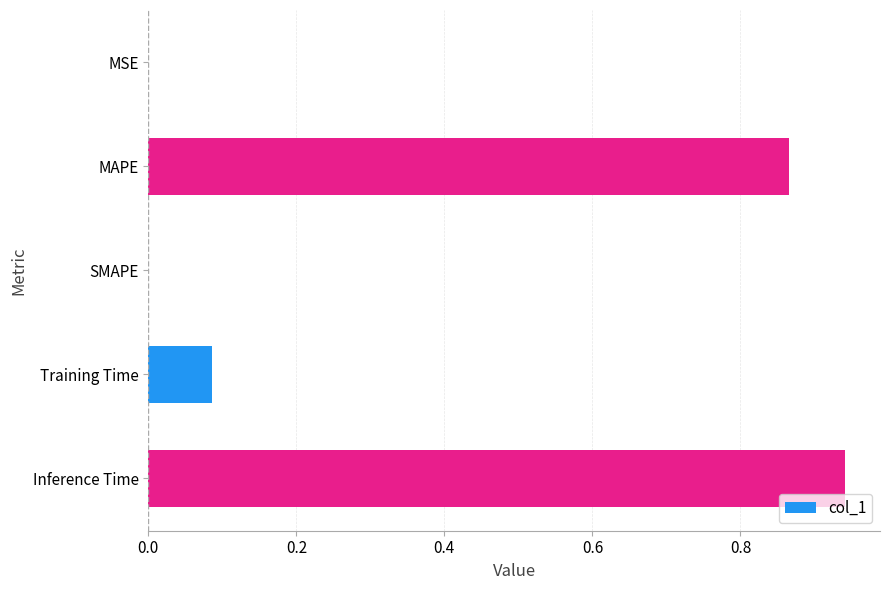

Between SMAPE and MAPE, which is larger?

MAPE